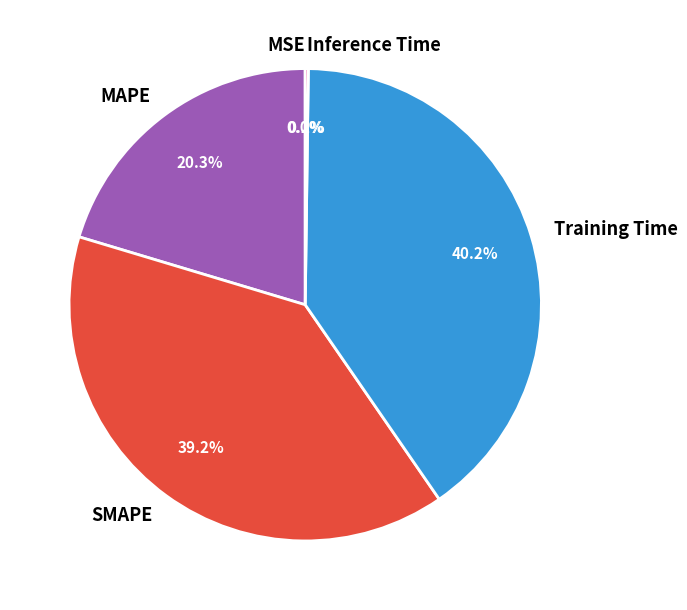

What percentage is the SMAPE slice, to the nearest percent?

39%